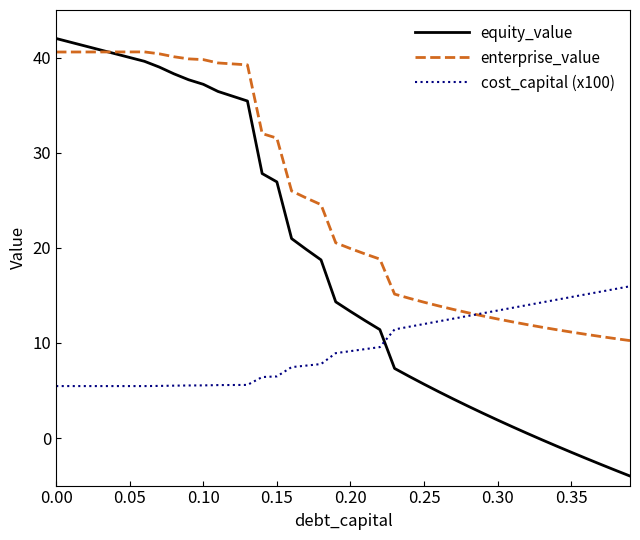

Which series has the largest total across all categories?

enterprise_value